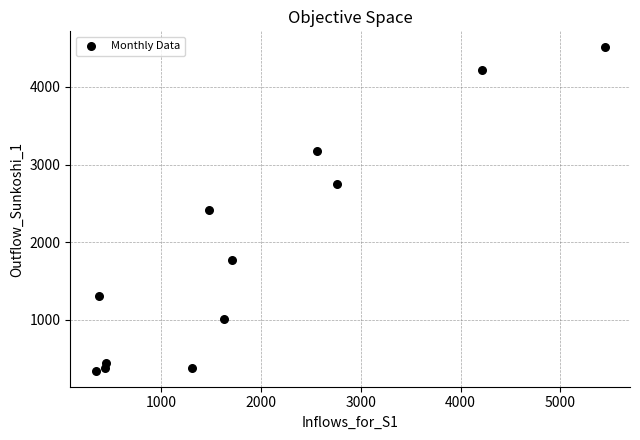

What is the range of X values (max minus min)?

5092.6